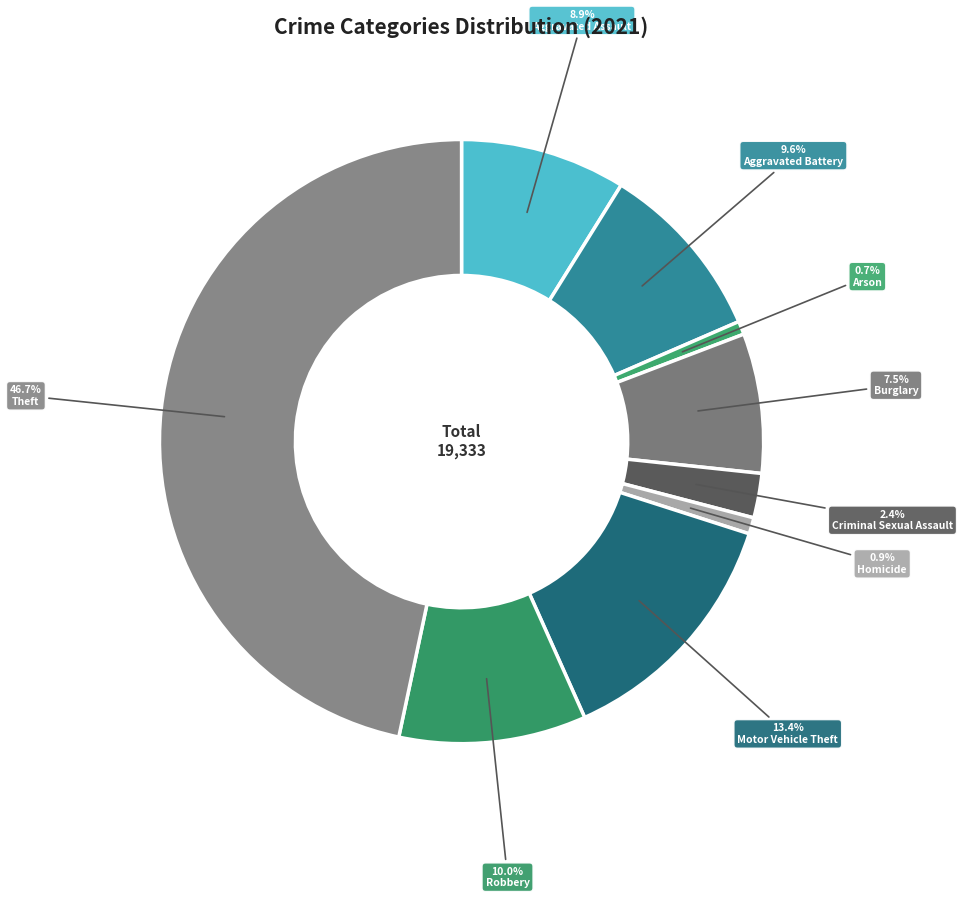

Count the number of slices in the pie.

9